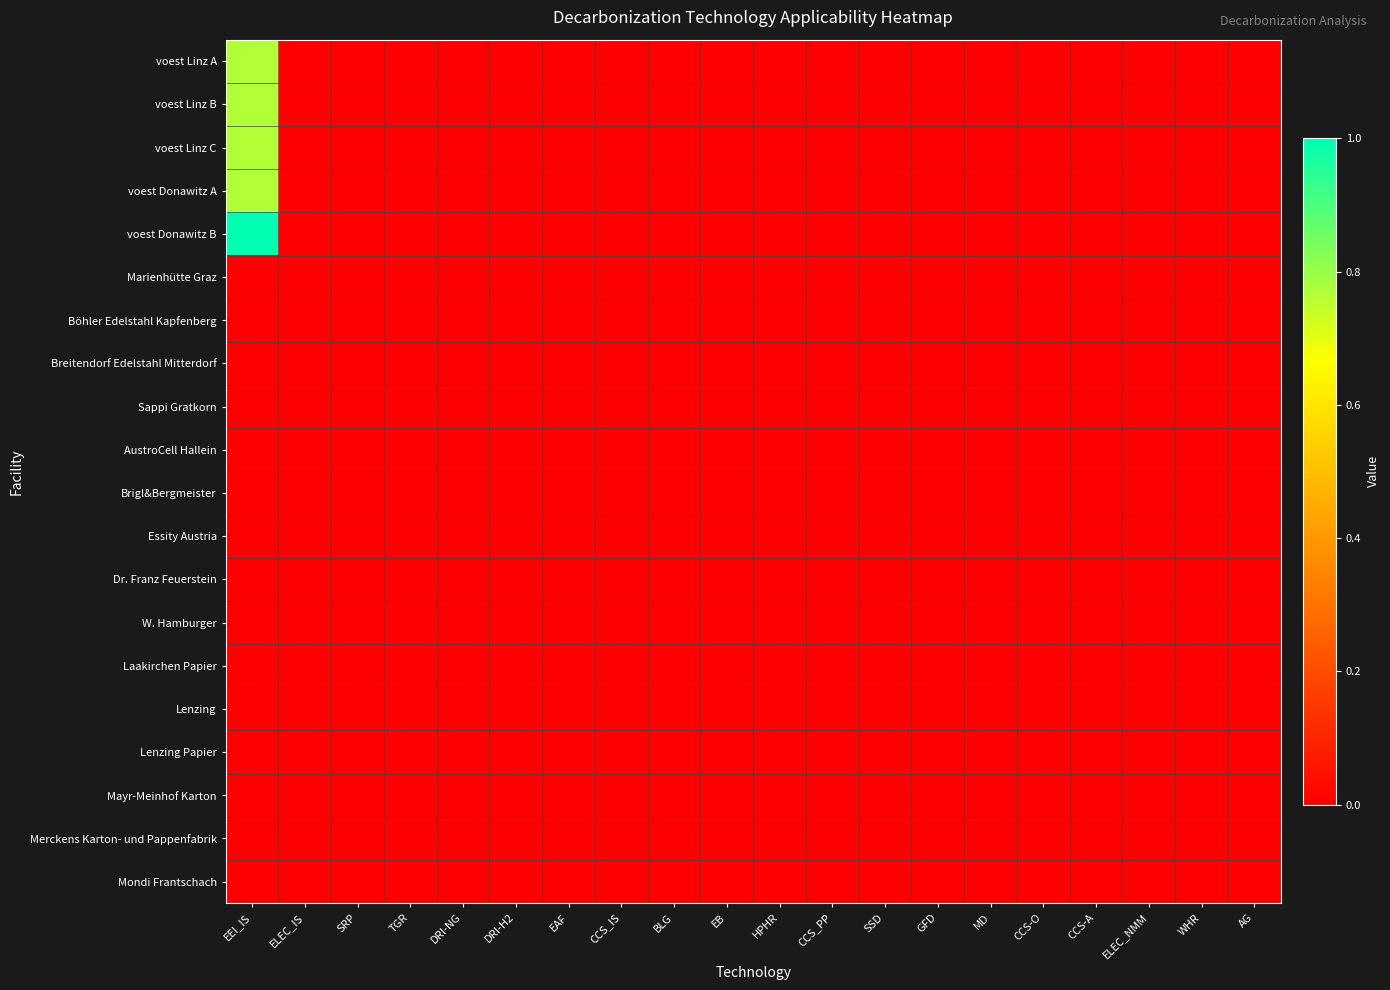

Which series has the largest range (max minus min)?

voest Donawitz B